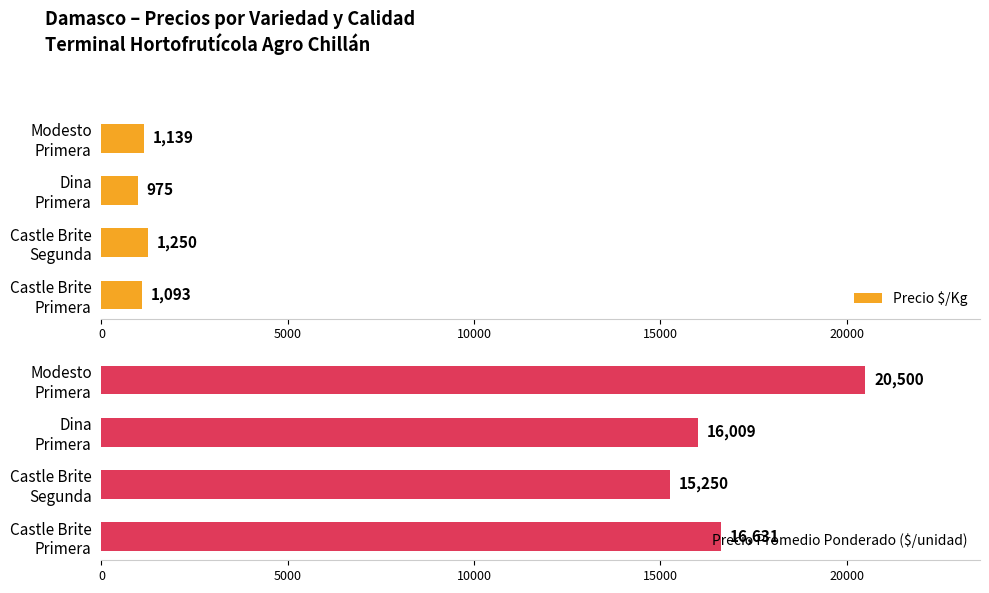

List the series in order of their peak value, lowest first.

Precio $/Kg, Precio Promedio Ponderado ($/unidad)